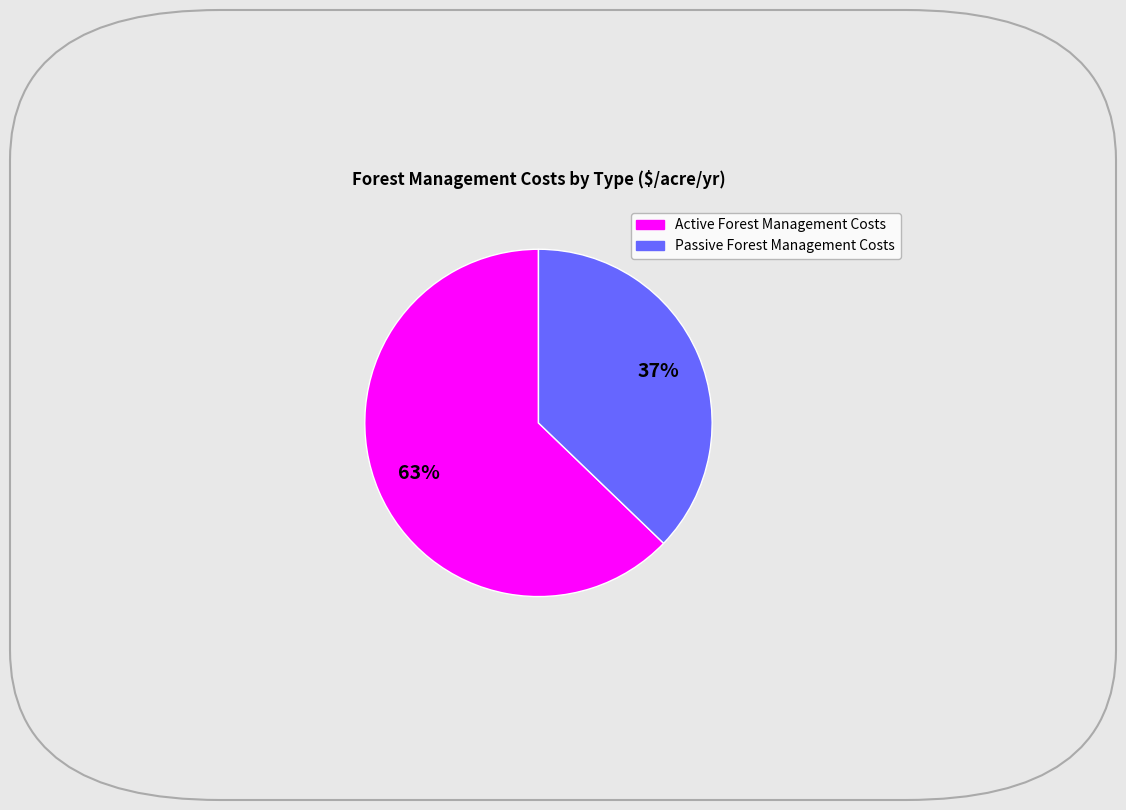

To the nearest percent, what is the average slice percentage?

50%